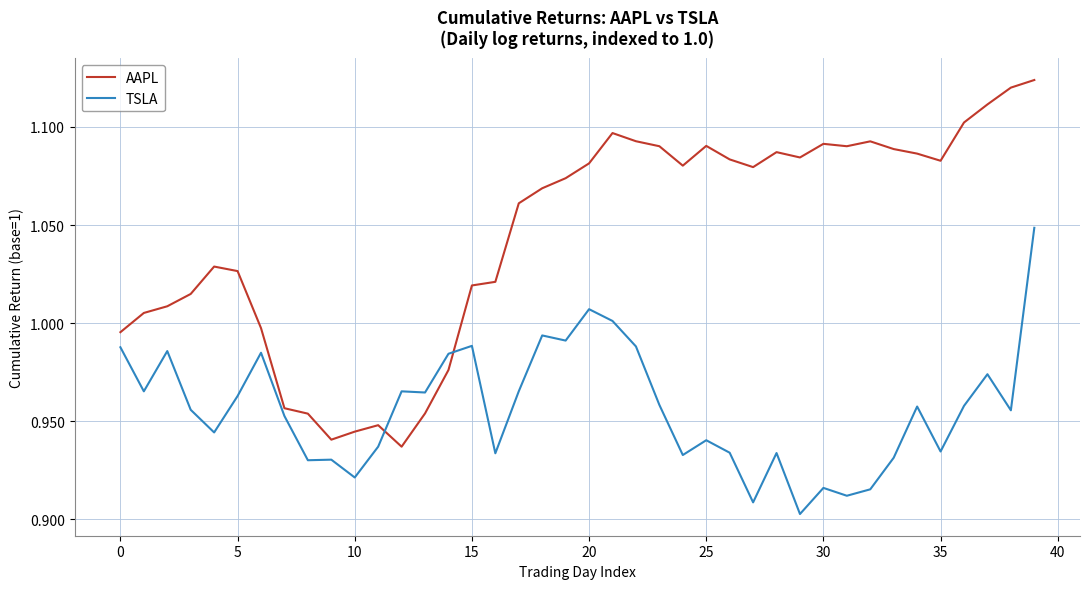

What are all the series names shown in the legend?

AAPL, TSLA